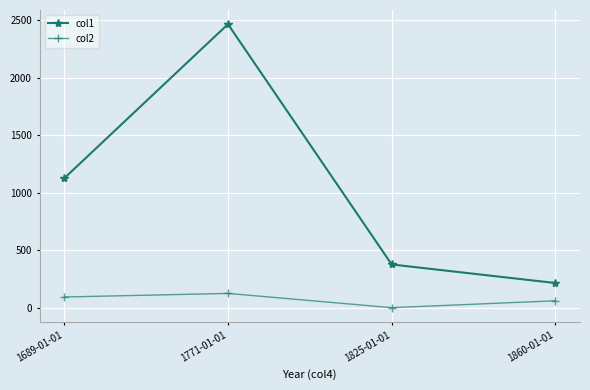

What is the label of the 1st point from the right?

1860-01-01